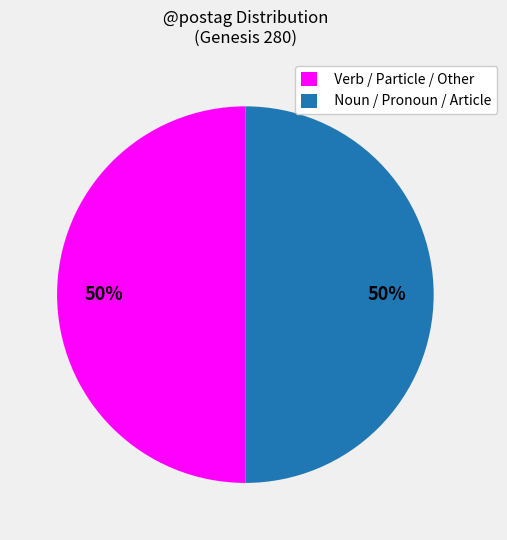

To the nearest percent, what portion does Verb / Particle / Other represent?

50%